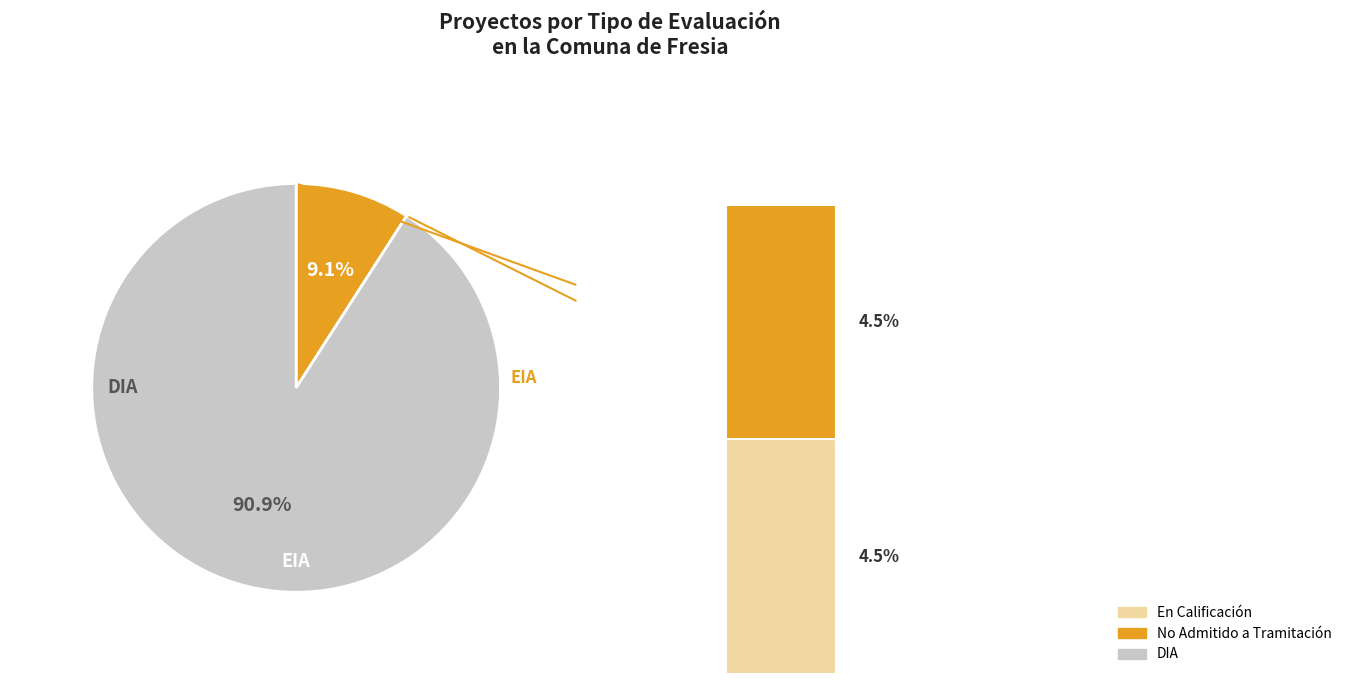

What is the largest slice in the pie chart?

DIA